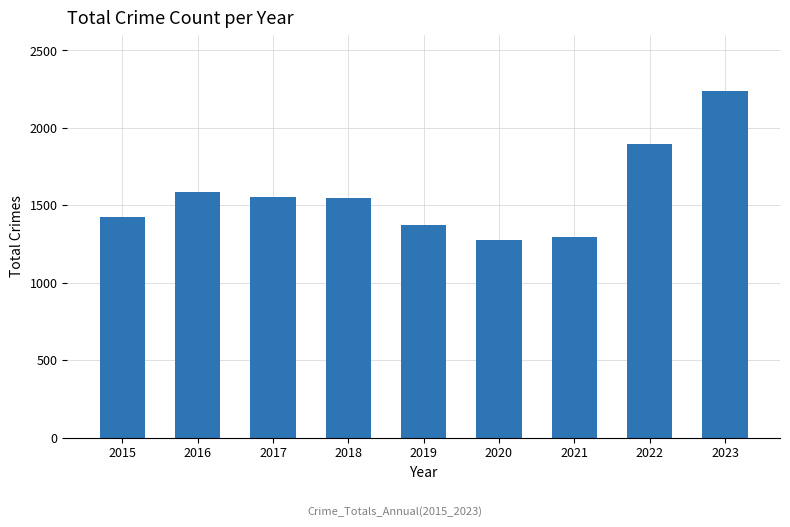

Which has a higher value, 2023 or 2016?

2023